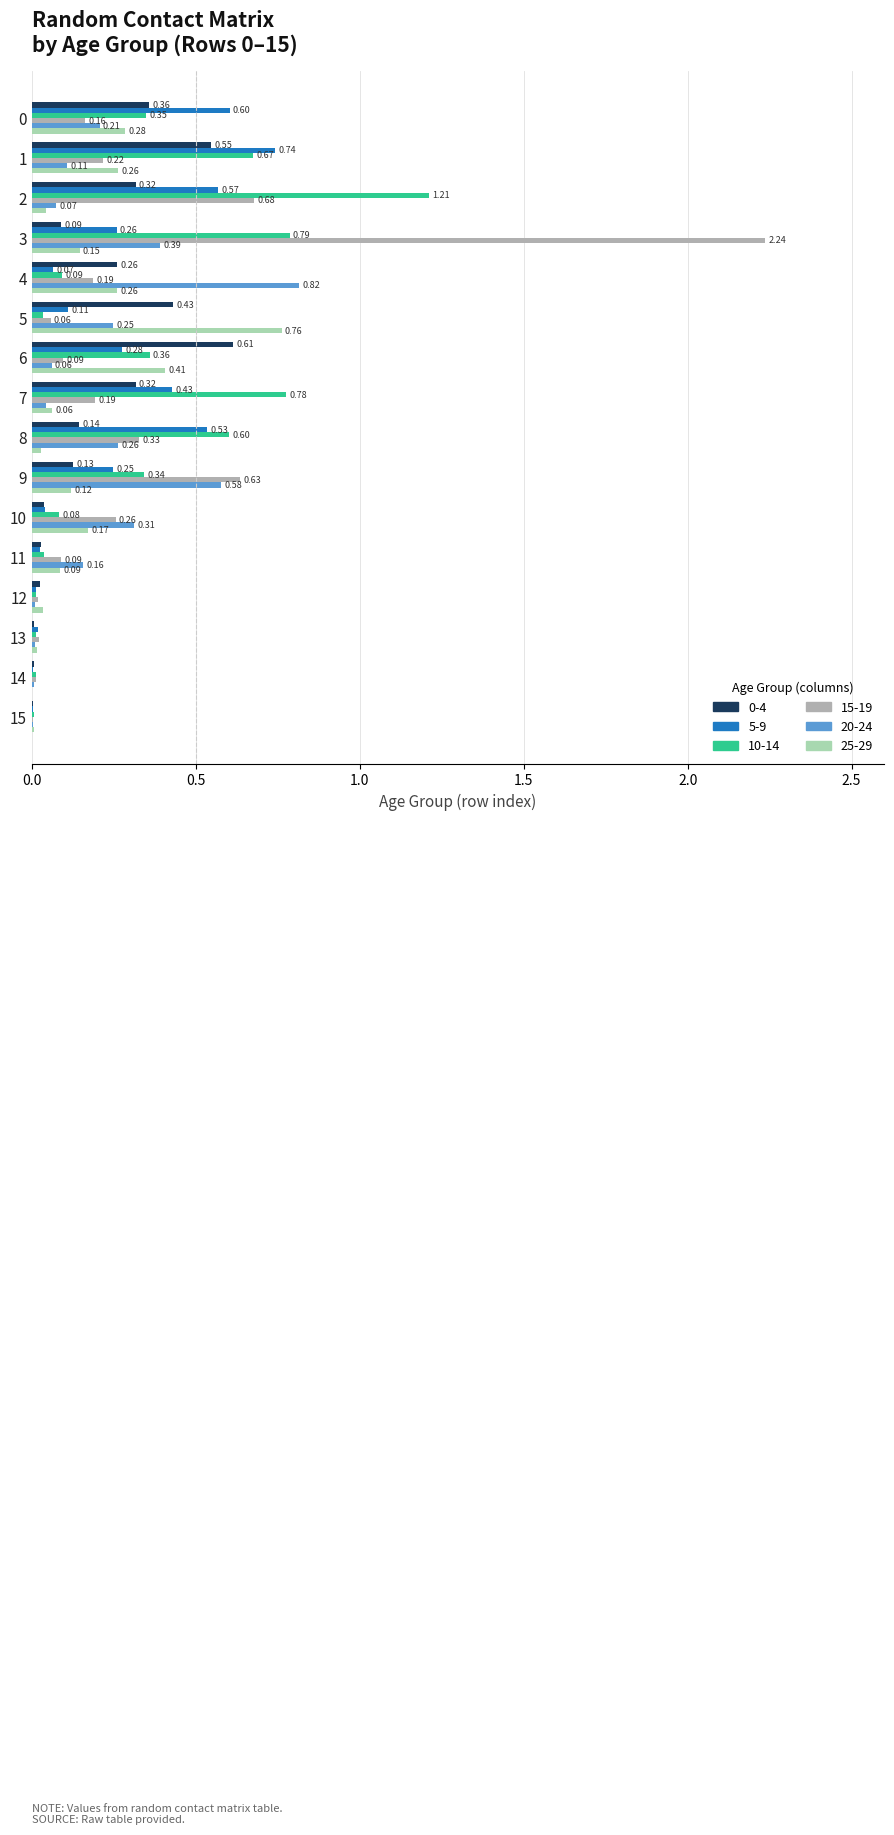

What is the sum of all 25-29 values?

2.7